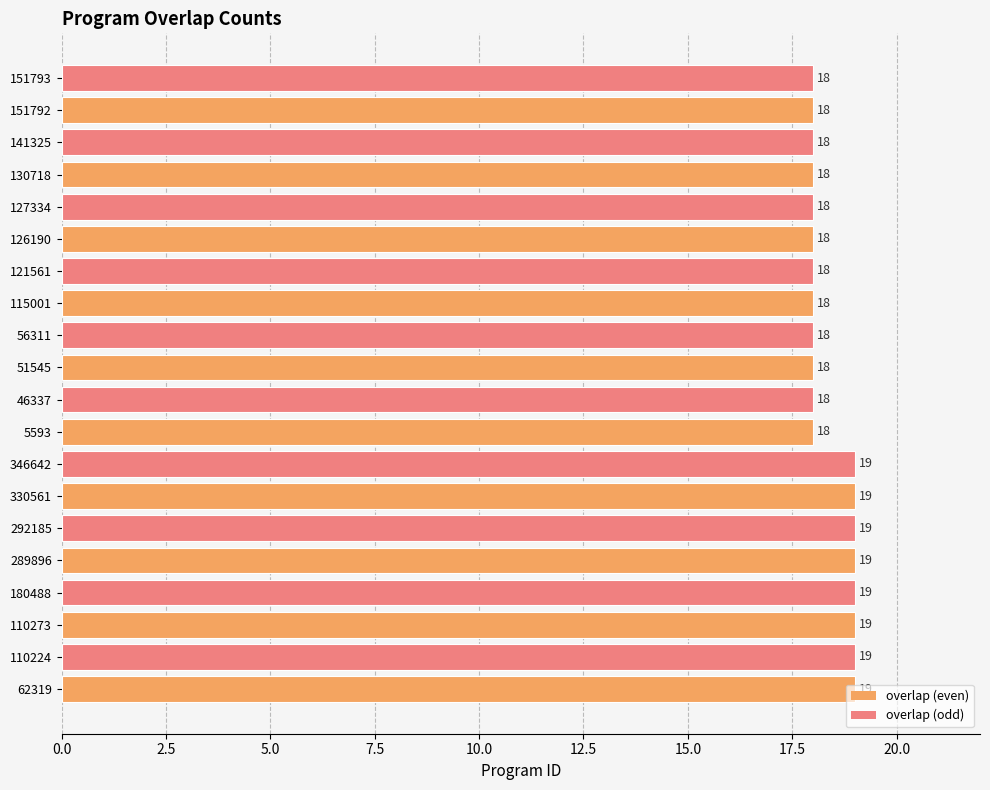

What is the approximate value at 330561?

19